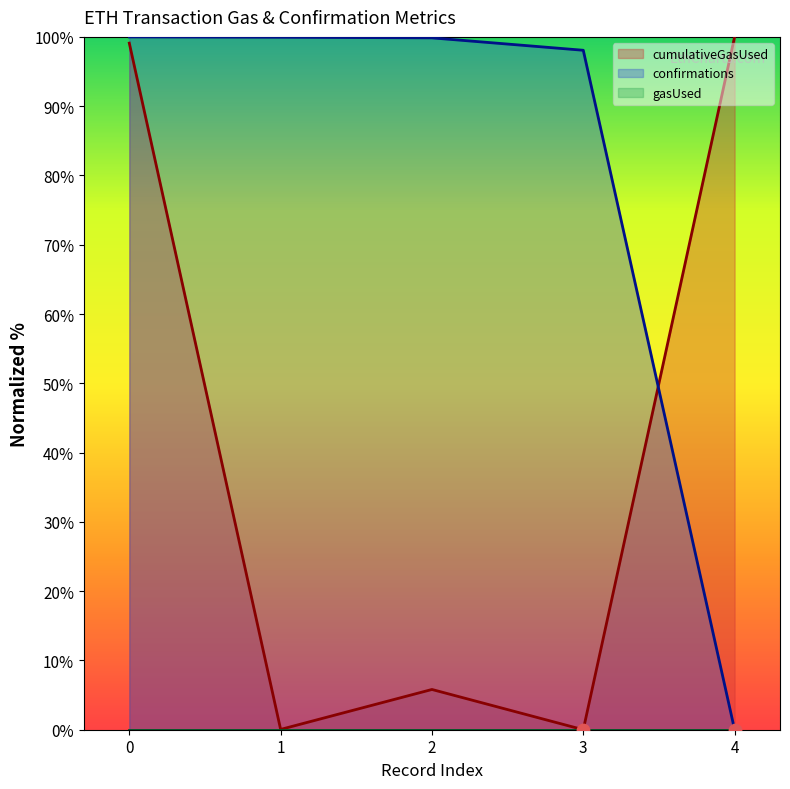

The value of confirmations at 0 is 100.0. True or false?

True